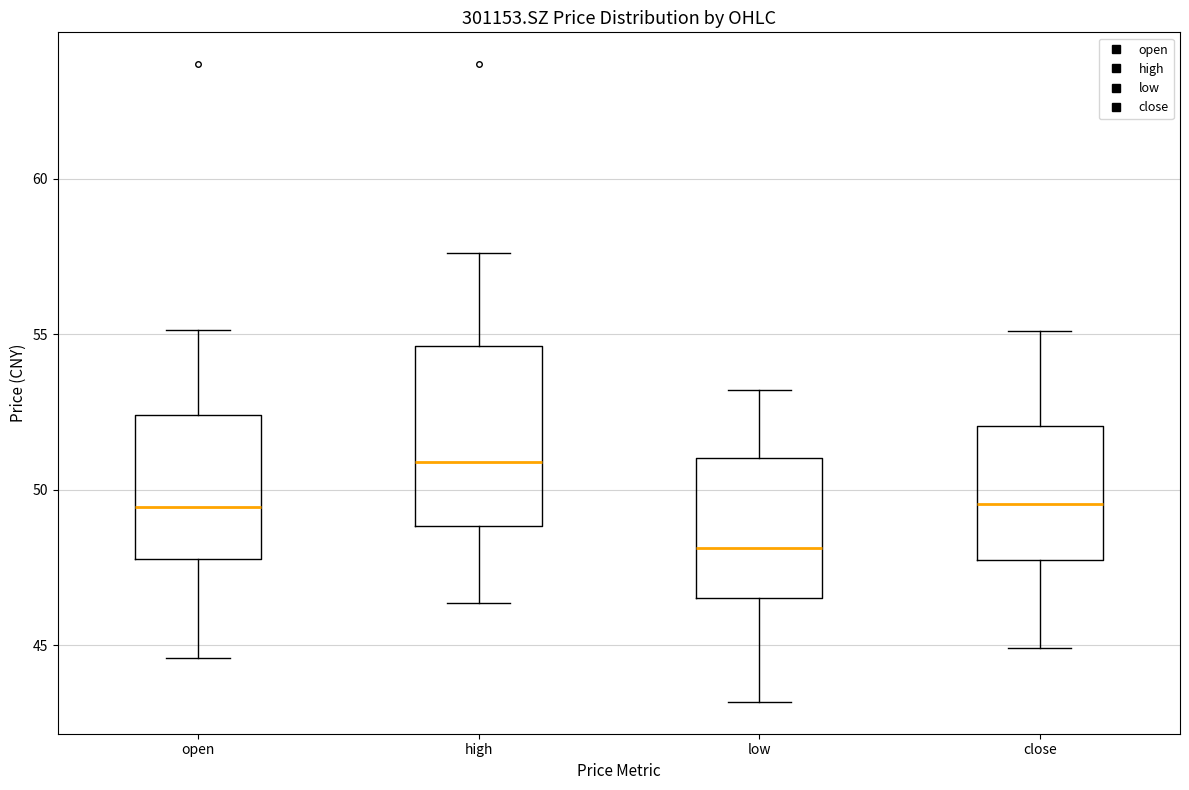

Comparing the boxes themselves (not the whiskers), which one is the tallest?

high